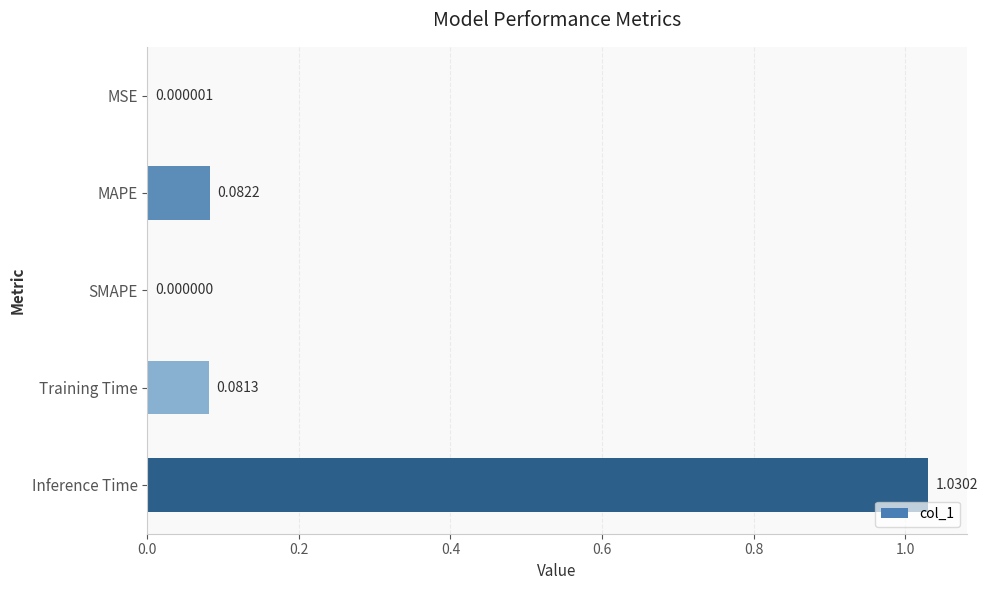

Which label corresponds to the largest value in the chart?

Inference Time